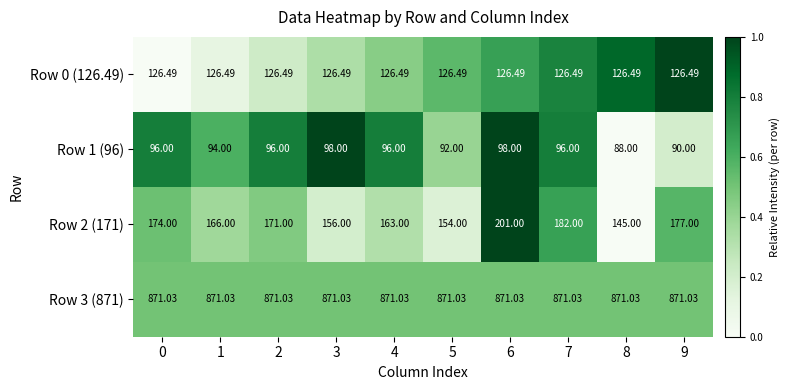

Rank the series by their maximum value, from highest to lowest.

Row 3 (871), Row 2 (171), Row 0 (126.49), Row 1 (96)